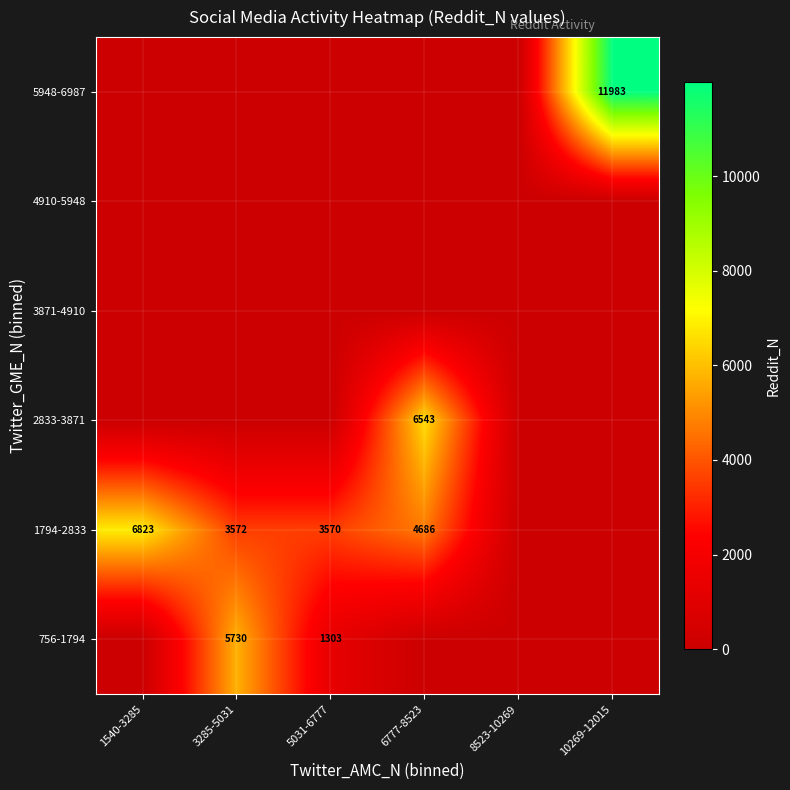

What is the difference between the highest and lowest values at 3285-5031?

5730